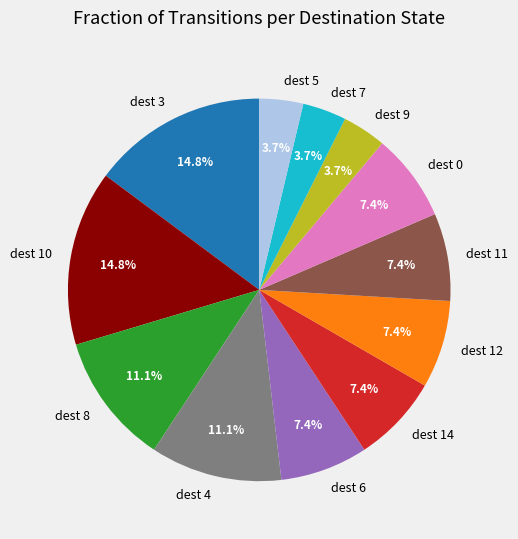

Is the sum of dest 14 and dest 11 greater than half?

No